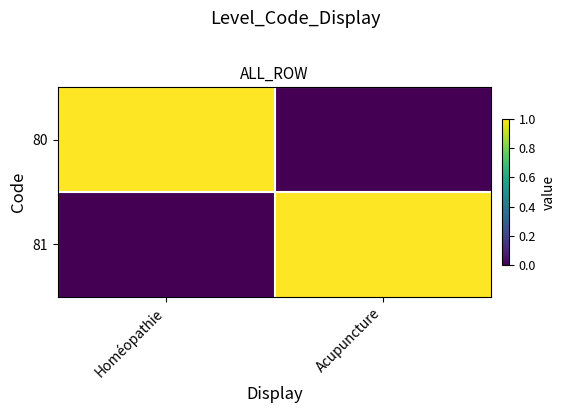

At Acupuncture, list the series in order from largest to smallest.

81, 80